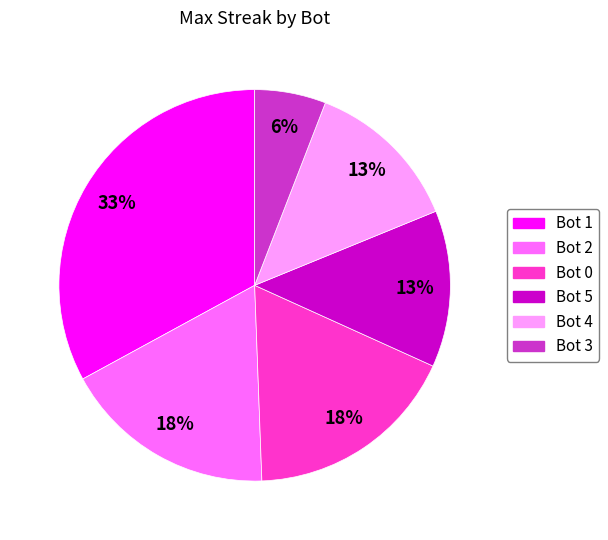

How many slices are in this pie chart?

6